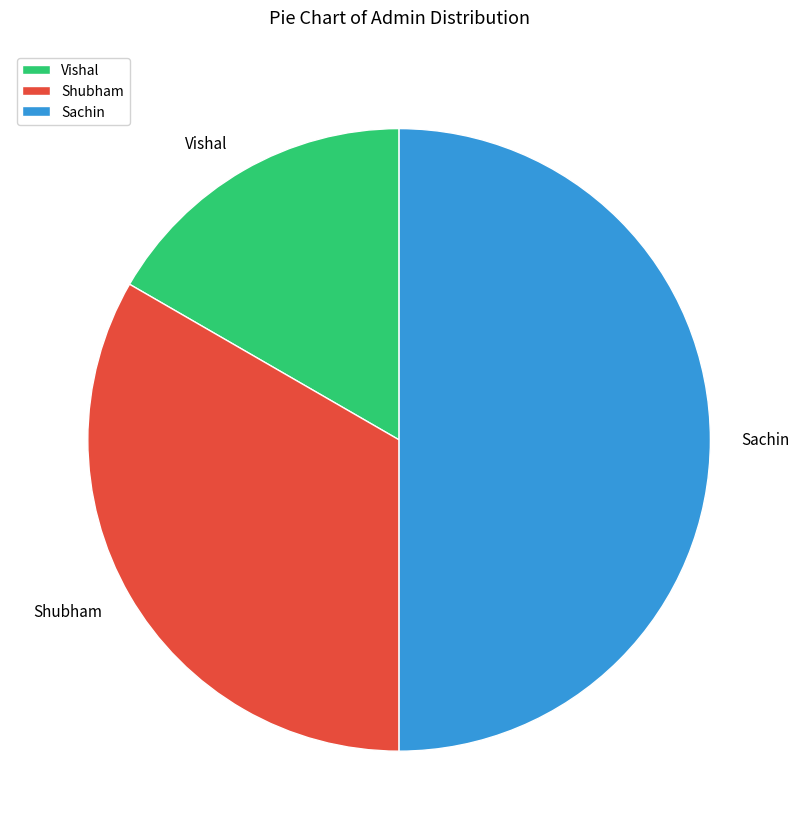

Does Vishal account for over 50% of the chart?

No